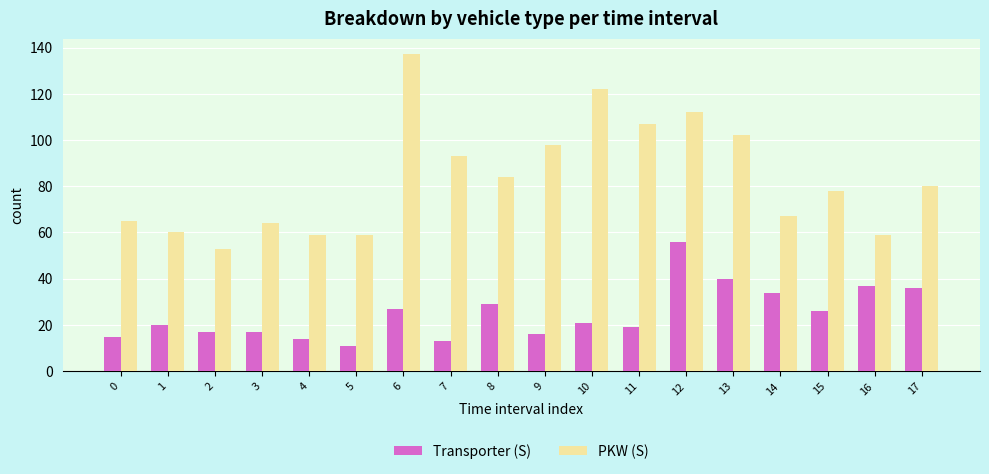

Reading right to left, list all the values displayed in this chart.

Transporter (S): 17=36	16=37	15=26	14=34	13=40	12=56	11=19	10=21	9=16	8=29	7=13	6=27	5=11	4=14	3=17	2=17	1=20	0=15
PKW (S): 17=80	16=59	15=78	14=67	13=102	12=112	11=107	10=122	9=98	8=84	7=93	6=137	5=59	4=59	3=64	2=53	1=60	0=65